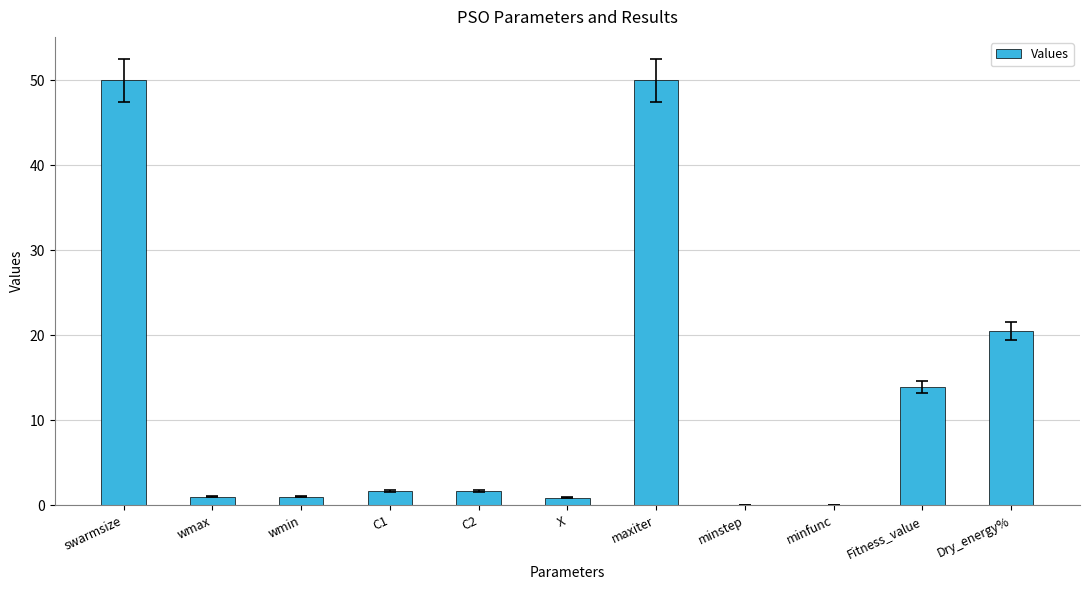

At which label is the value closest to 25?

Dry_energy%